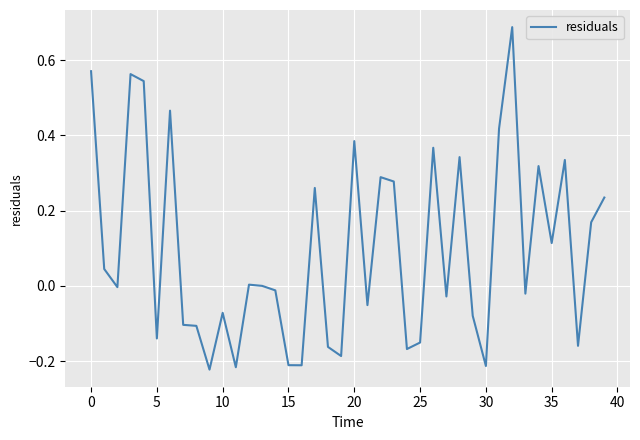

What is the difference between the maximum and minimum values?

0.9